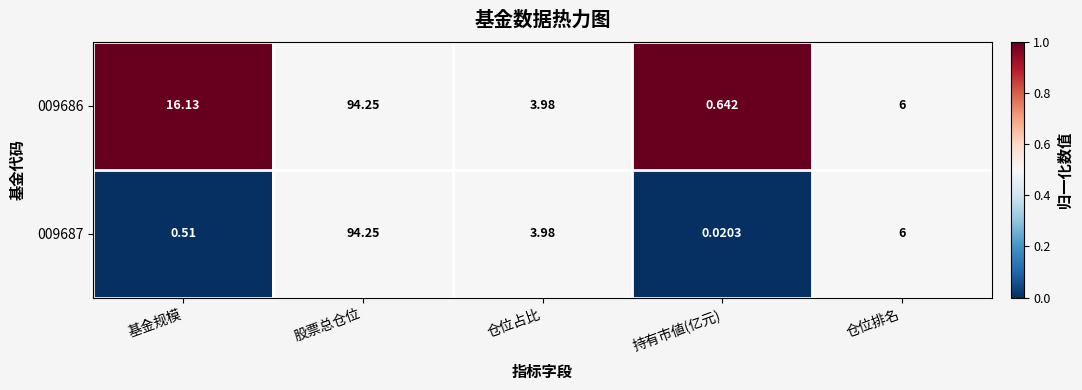

Which series has the largest total across all categories?

009686